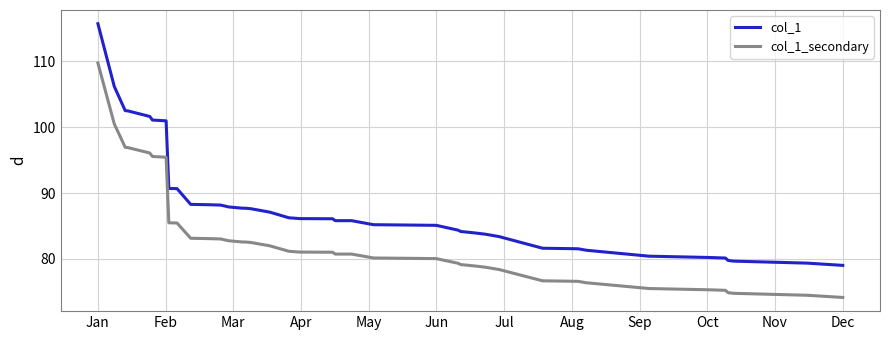

Rank the series by their maximum value, from highest to lowest.

col_1, col_1_secondary